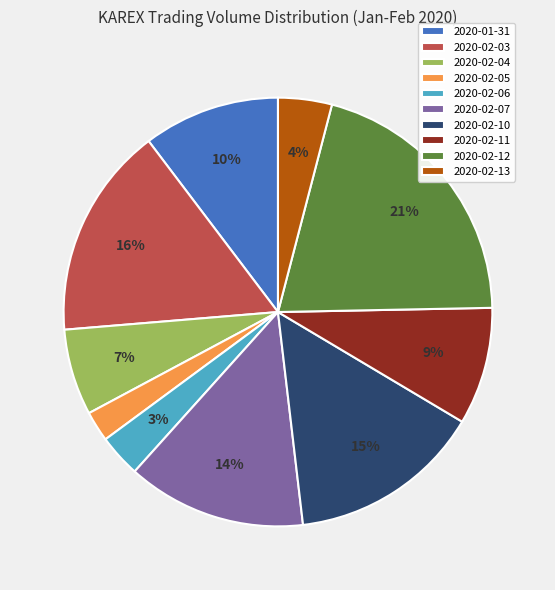

Approximately how many times larger is the value at 2020-02-11 compared to 2020-02-13?

2.2